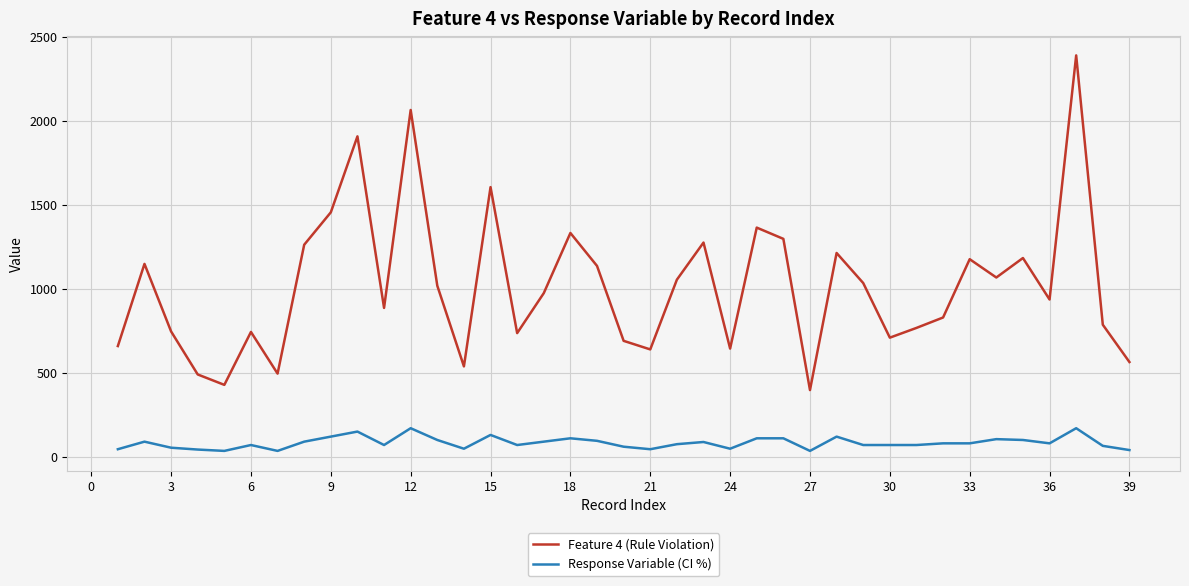

True or false: Response Variable (CI %) has more than 2 points higher than both neighbors.

True